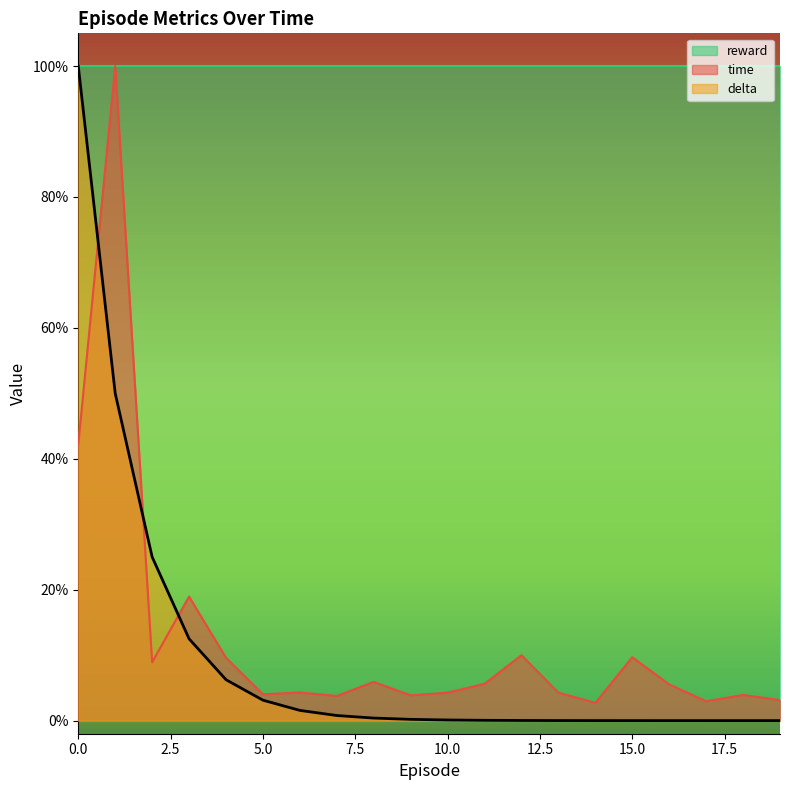

How many times do delta and time cross each other?

3